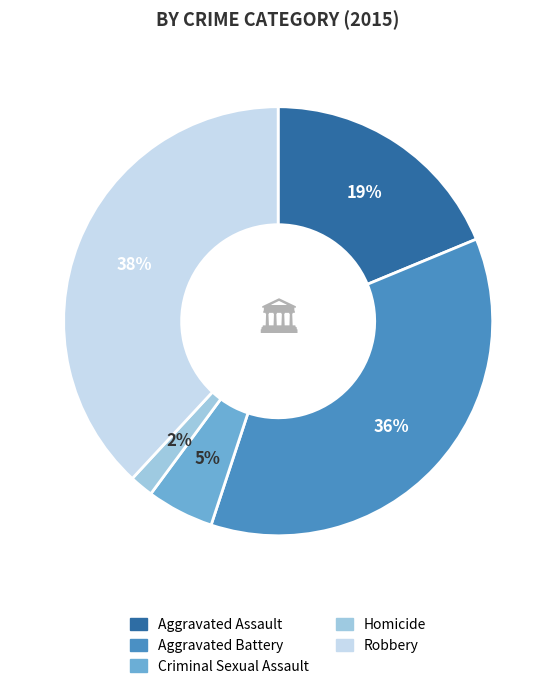

Does Homicide account for over 50% of the chart?

No